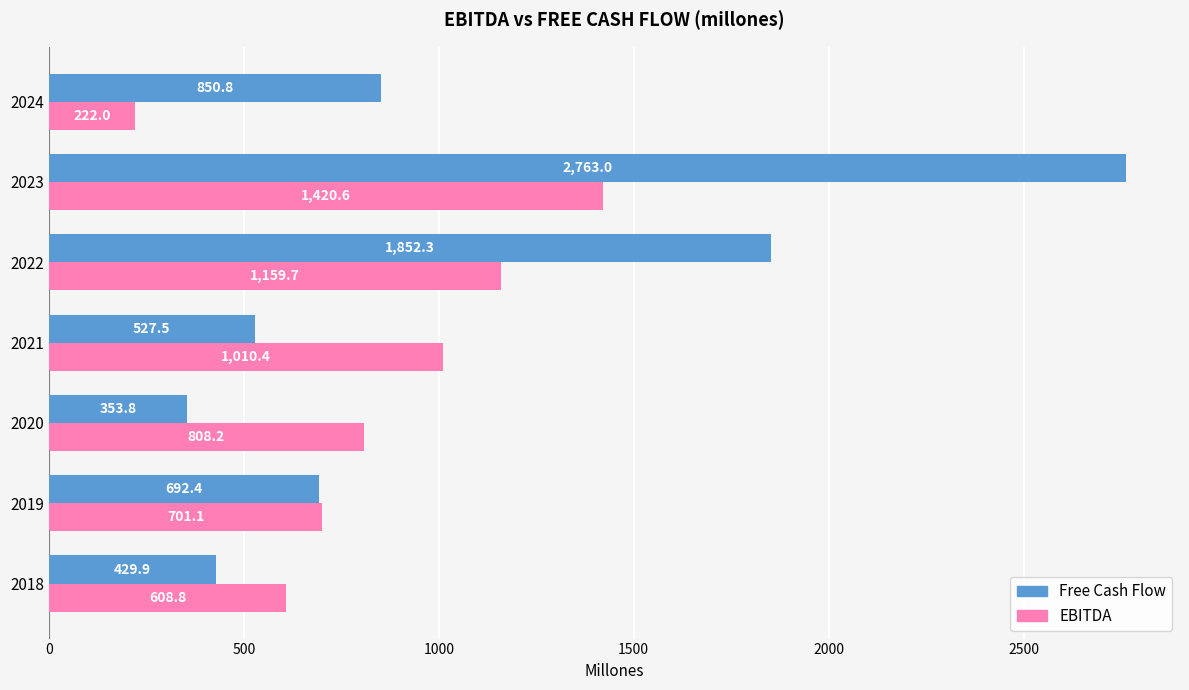

Rank the categories by Free Cash Flow value from lowest to highest.

2020, 2018, 2021, 2019, 2024, 2022, 2023